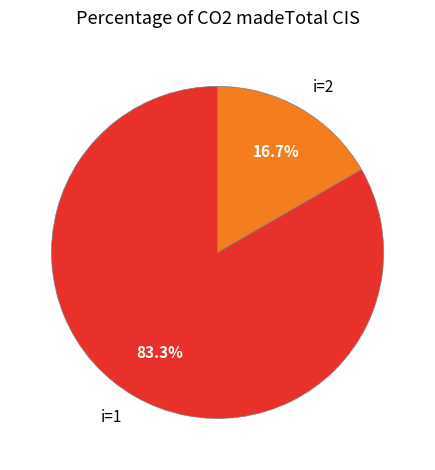

To the nearest percent, what is the difference between the largest and smallest slice percentages?

67%